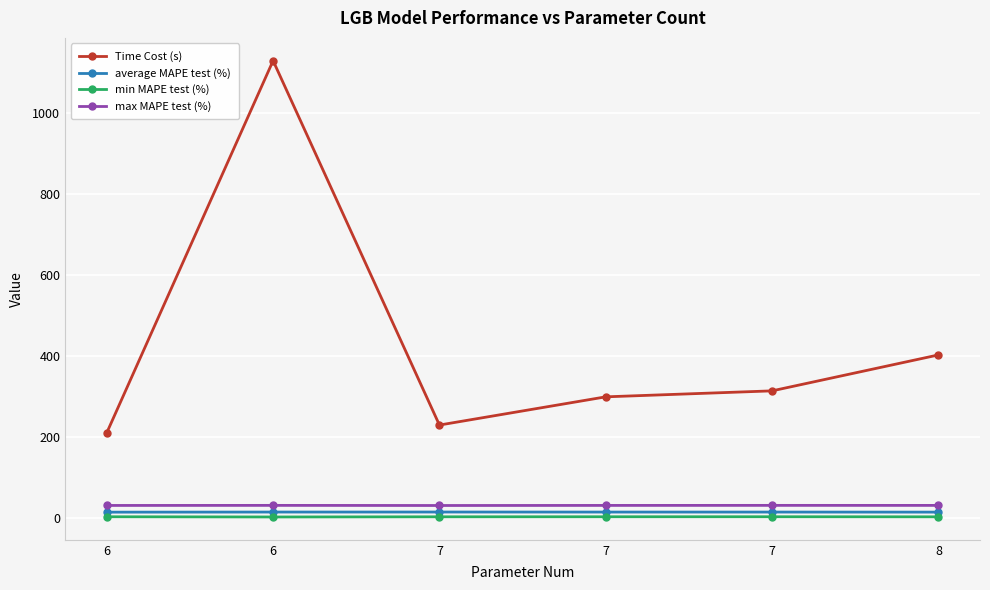

At 6, list the series in order from largest to smallest.

Time Cost (s), max MAPE test (%), average MAPE test (%), min MAPE test (%)